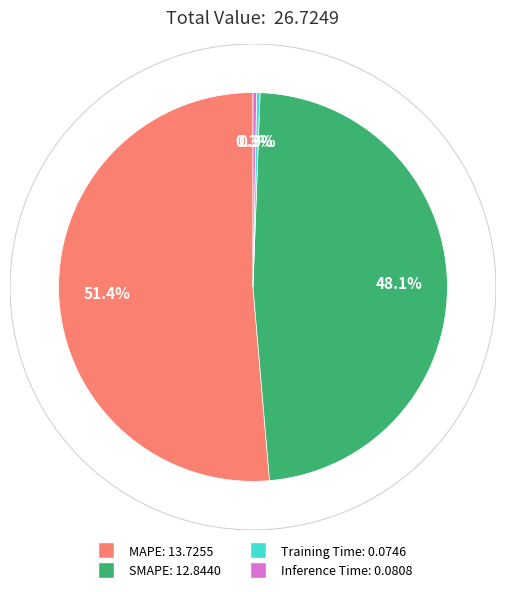

How many slices are in this pie chart?

4